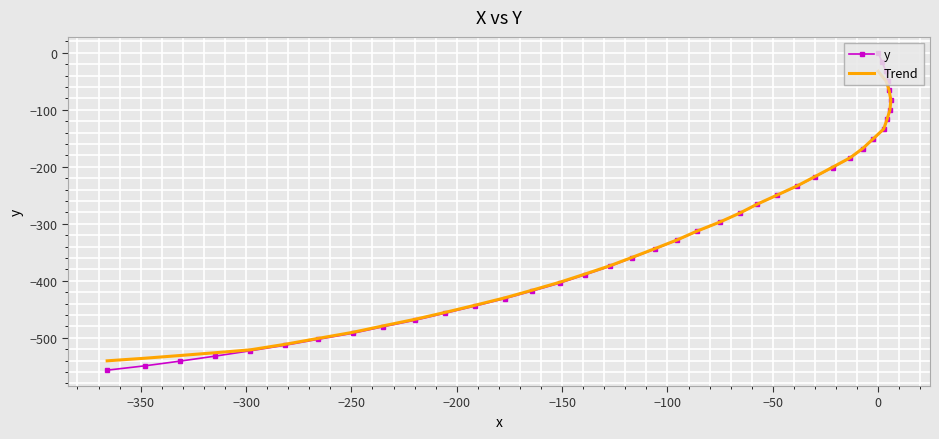

Which series has the widest spread of values?

y